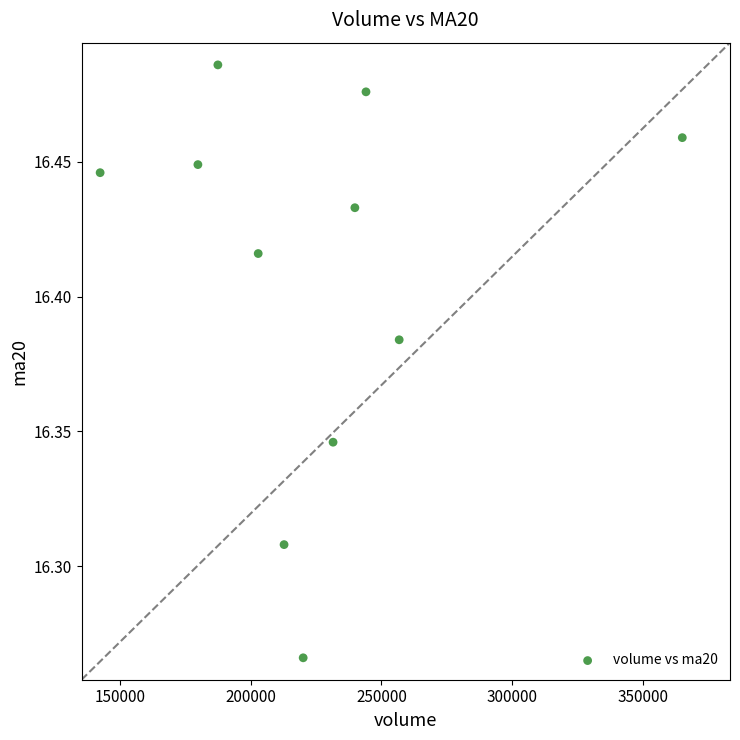

What is the average X value?

225662.8